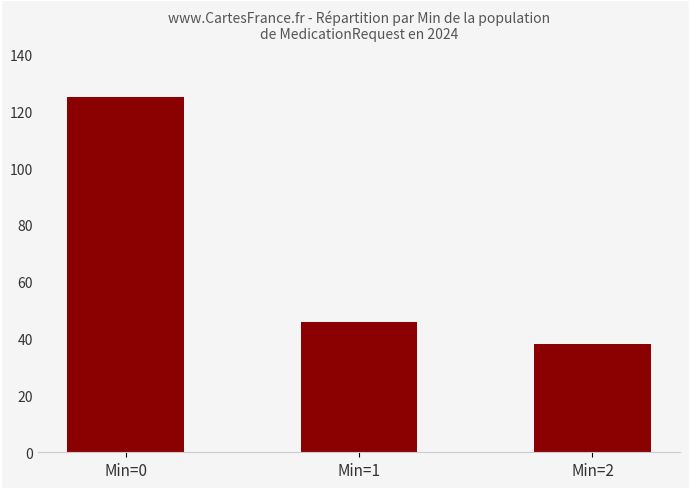

True or false: the data shows 125 at Min=0.

True